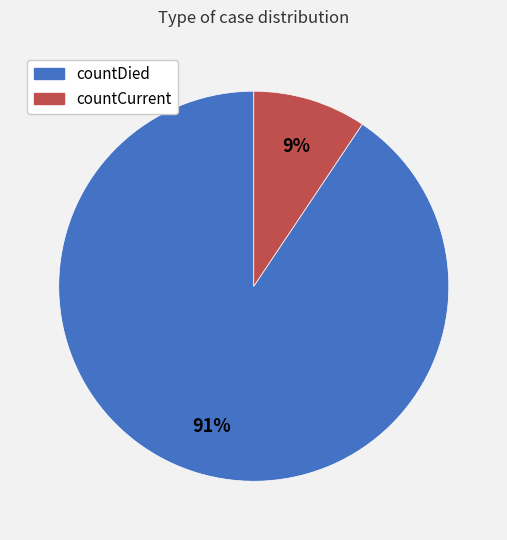

Approximately how many times larger is the value at countCurrent compared to countDied?

0.1